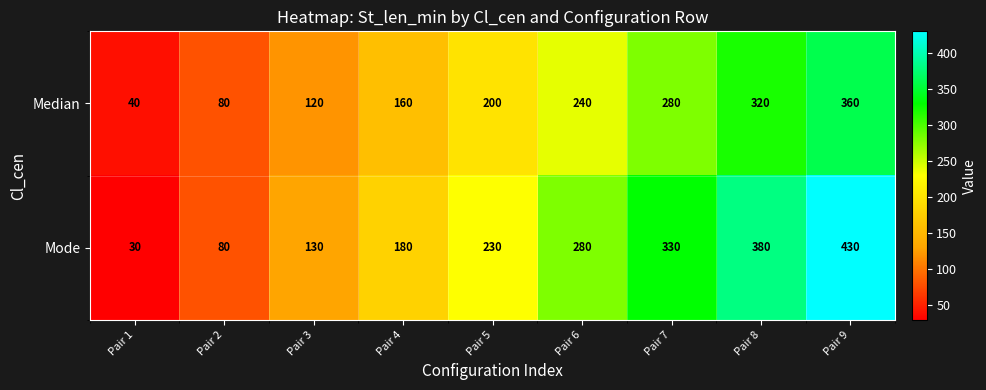

At which category does the chart reach its peak across all series?

Pair 9